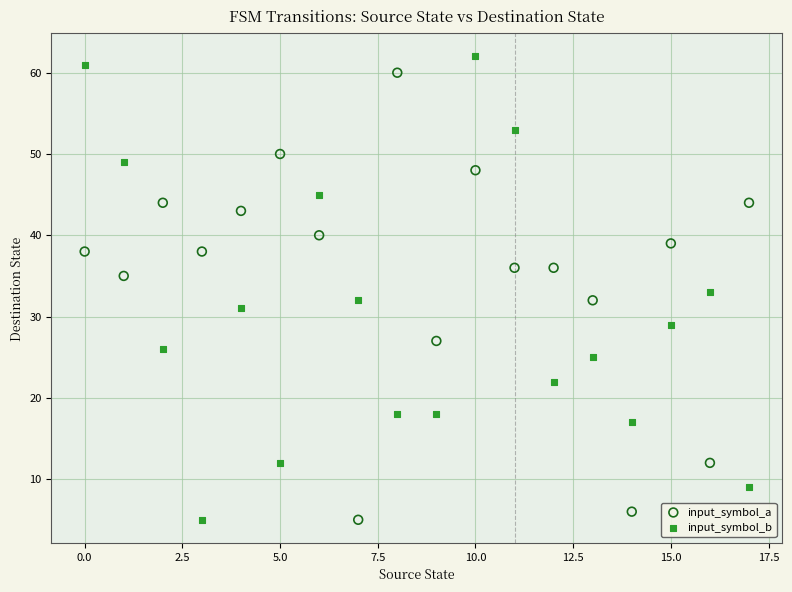

Which series reaches the maximum Y coordinate?

input_symbol_b